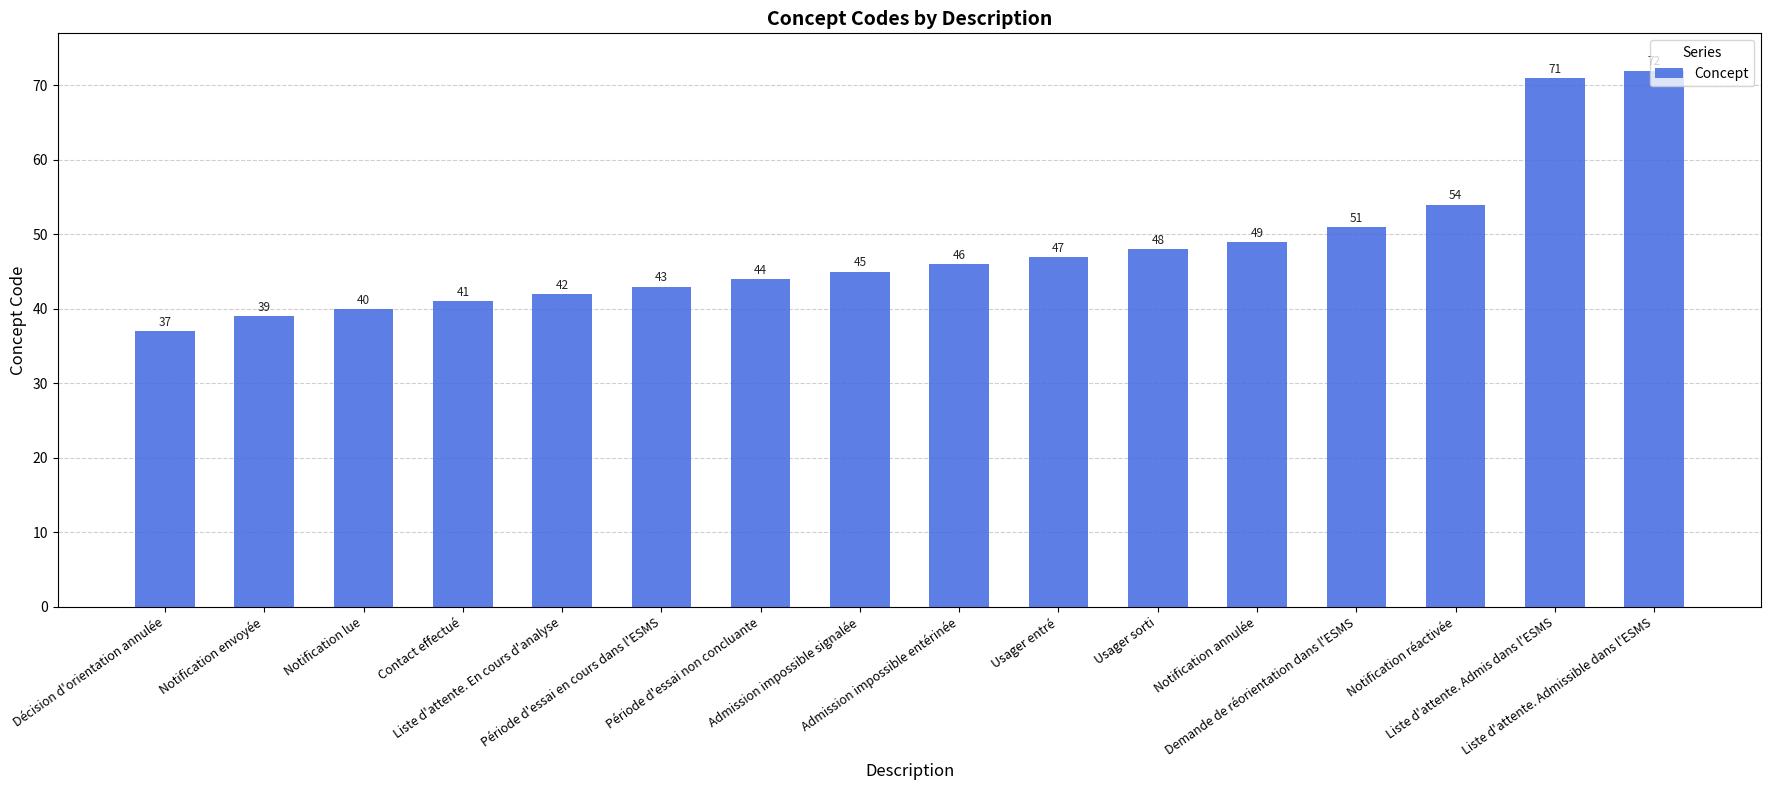

What is the greatest value displayed?

72